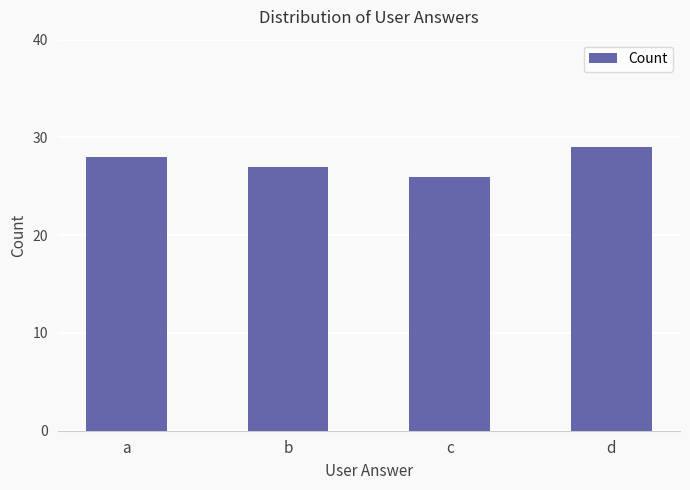

At which category does the chart reach its peak across all series?

d